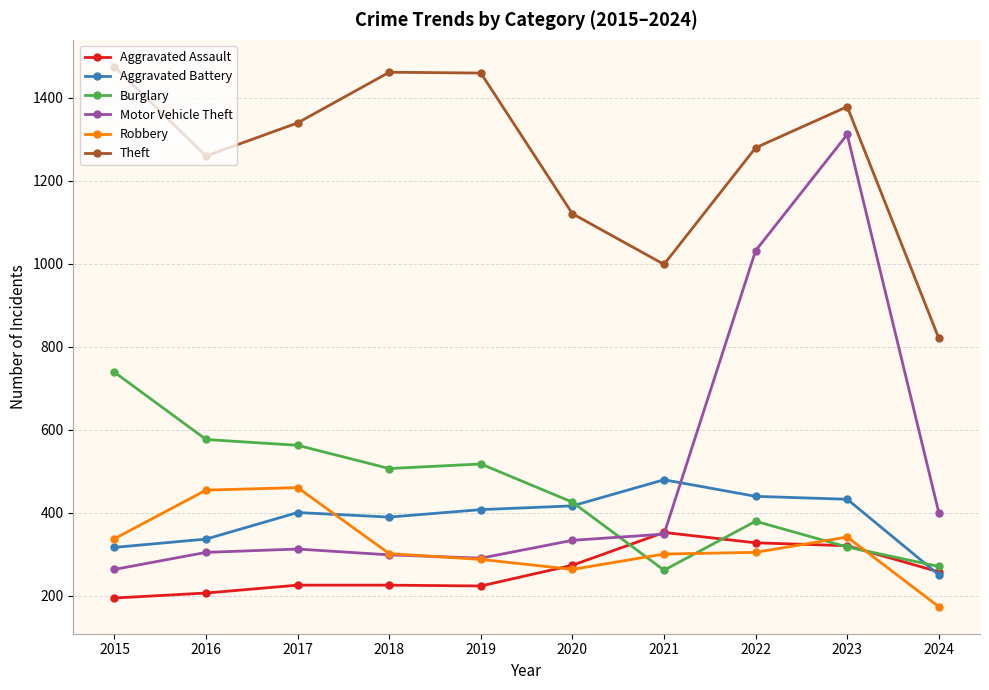

What is the difference between the maximum and minimum values in the Burglary series?

477